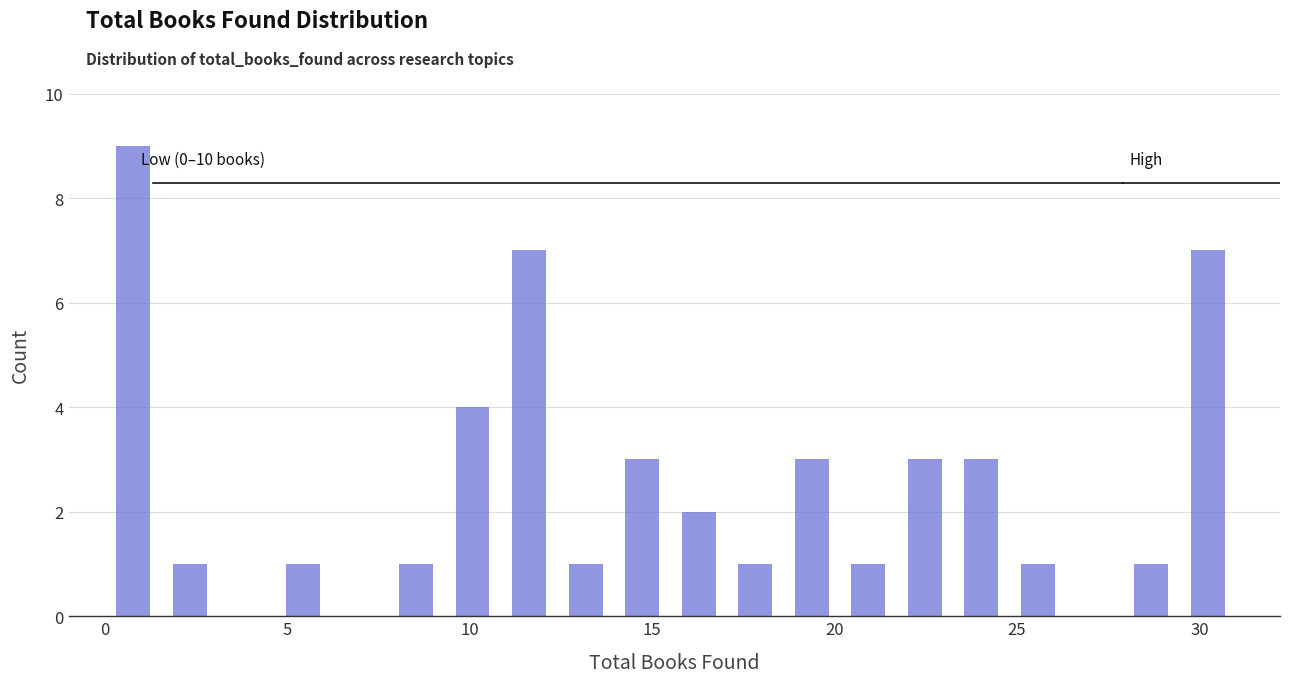

Read against the x-axis, roughly where is the centre of the tallest bar?

1.0